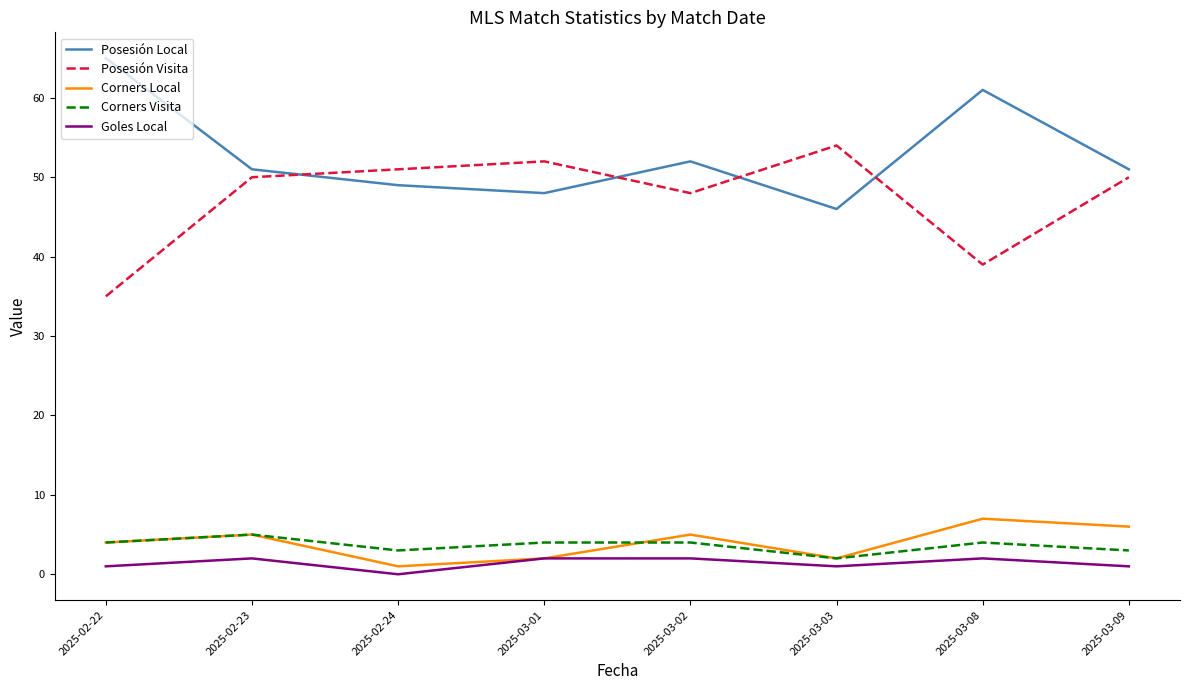

Is the value of Posesión Visita at 2025-03-09 greater than the value of Corners Visita at 2025-03-08?

Yes